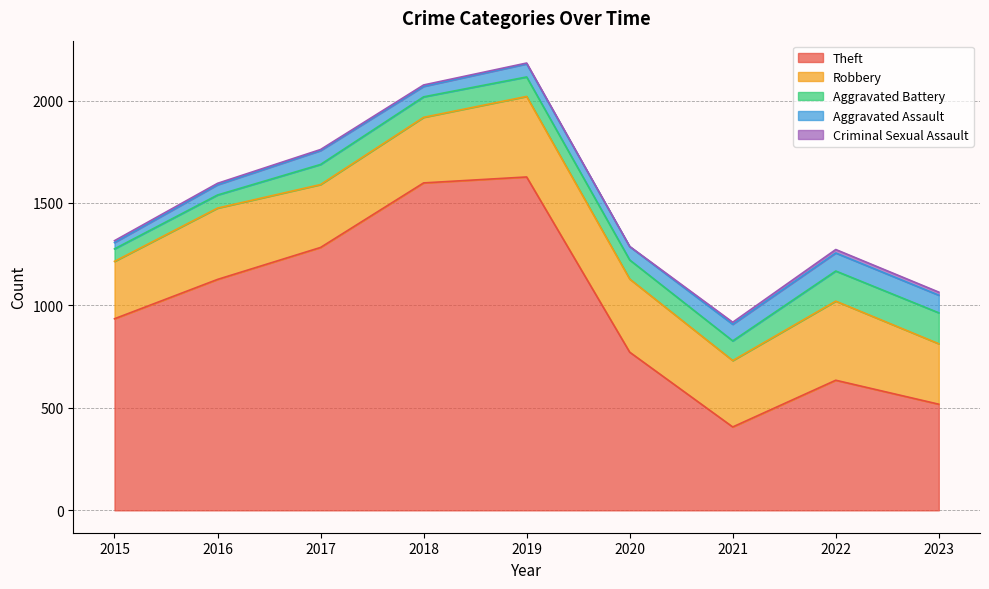

Does the chart have visible grid lines?

Yes